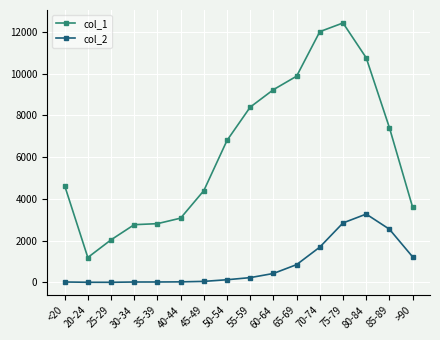

What is the approximate value of col_1 at 80-84?

10764